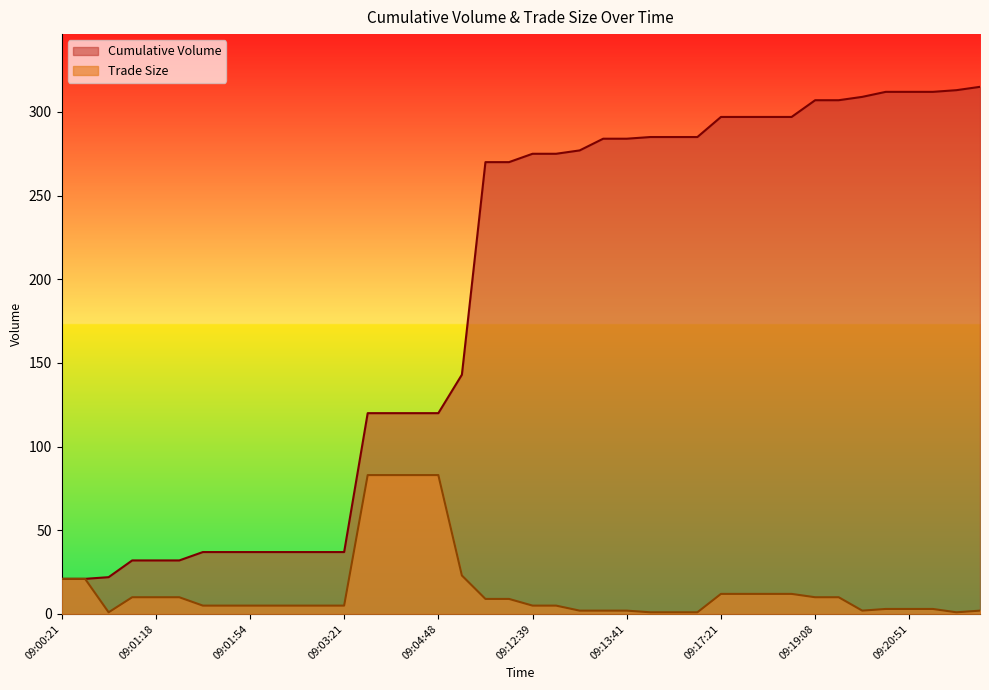

What value does the Cumulative Volume series have at 09:13:41, to the nearest 5?

285